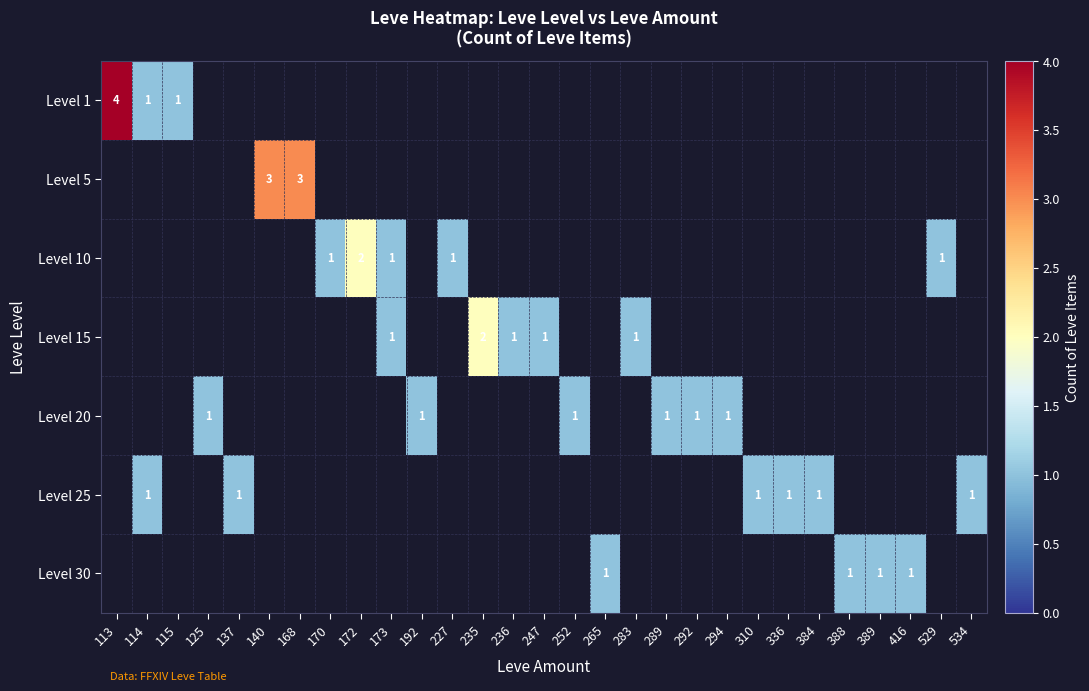

The Level 10 series shows 1 at 227. True or false?

True